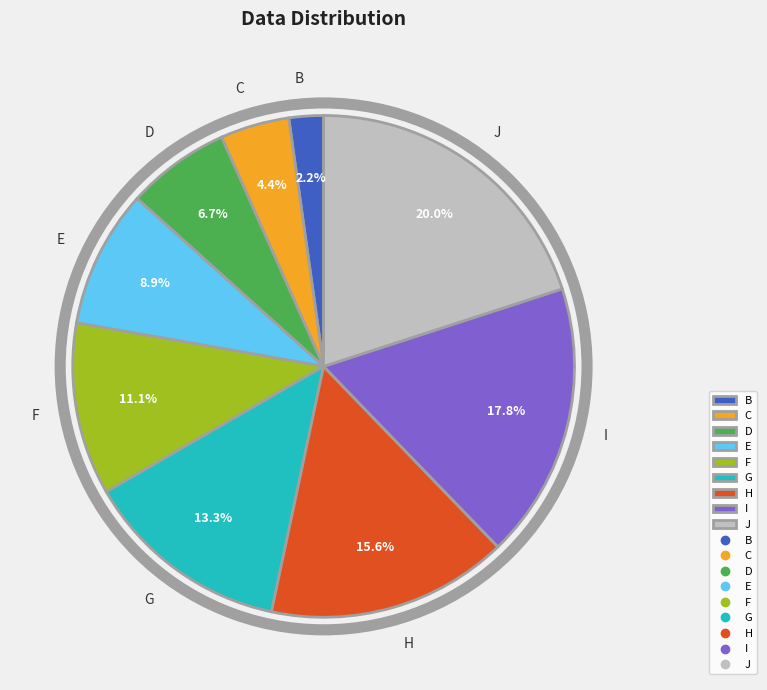

Is it true that J is 20% of the pie?

True